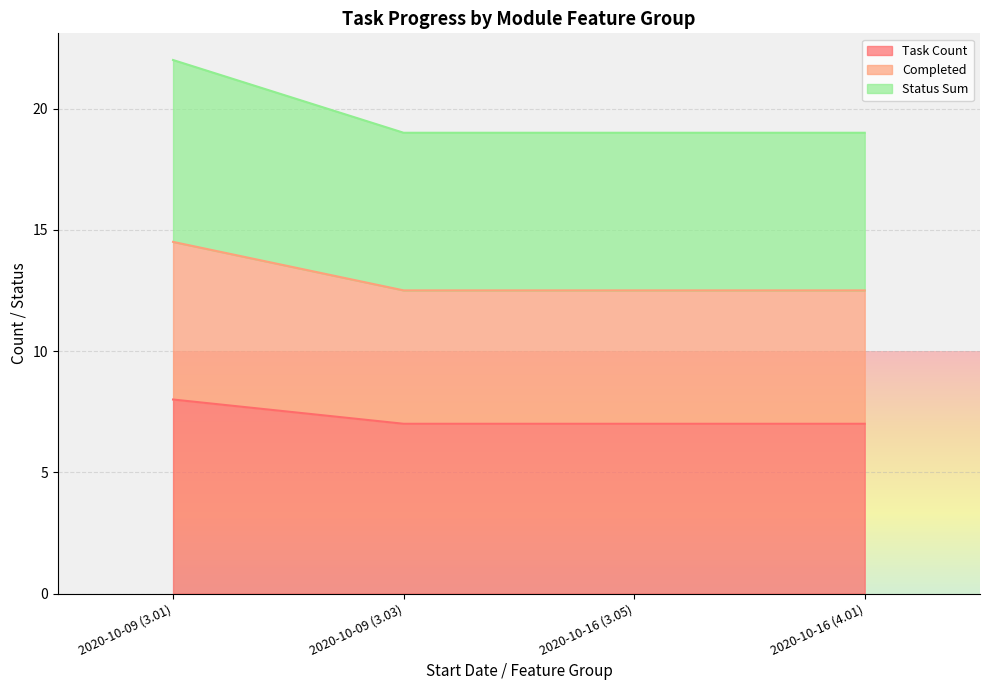

What is the value of the Status Sum point at the 1st from the left?

22.0